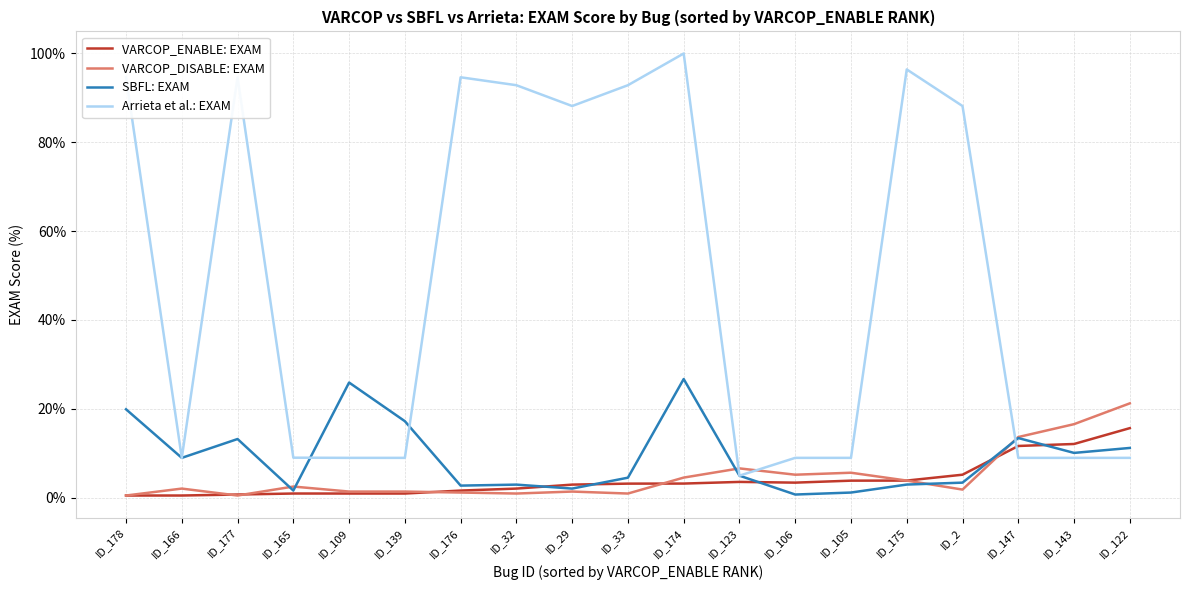

Does the chart display data point markers on the line(s)?

No